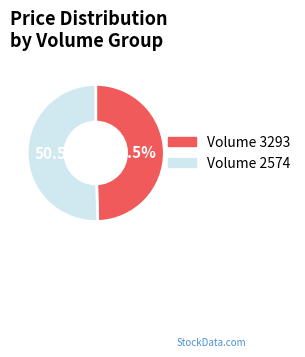

Does any single category account for the majority?

Yes